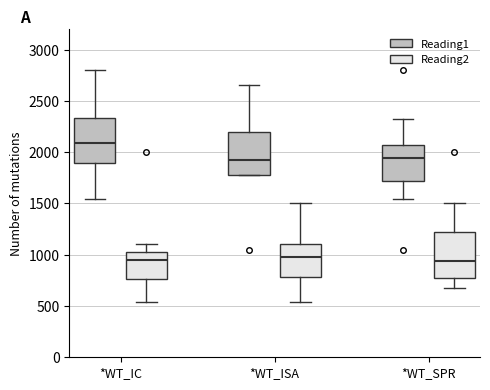

Reading left to right, read every box against the y-axis: the position of its median line, the range the box covers, and the ends of its whiskers. The values are not printed on the chart, so give them approximately, as read against the axis.

*WT_IC (Reading1): median 2100, box 1900 to 2350, whiskers 1550 to 2800
*WT_IC (Reading2): median 950, box 750 to 1050, whiskers 550 to 1100
*WT_ISA (Reading1): median 1950, box 1800 to 2200, whiskers 1800 to 2650
*WT_ISA (Reading2): median 1000, box 800 to 1100, whiskers 550 to 1500
*WT_SPR (Reading1): median 1950, box 1700 to 2050, whiskers 1550 to 2300
*WT_SPR (Reading2): median 950, box 800 to 1200, whiskers 700 to 1500